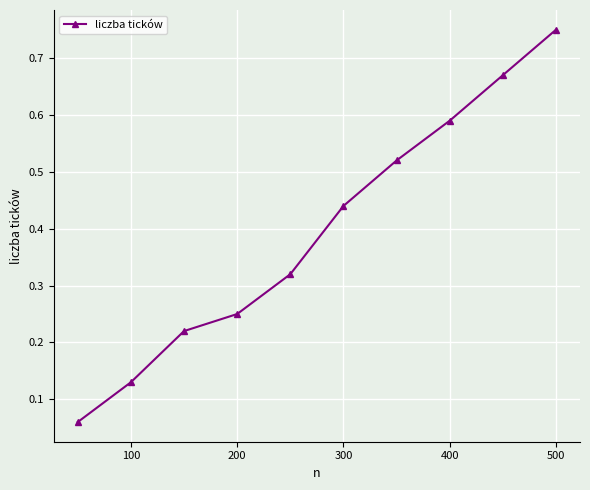

What is the sum of all values?

4.0